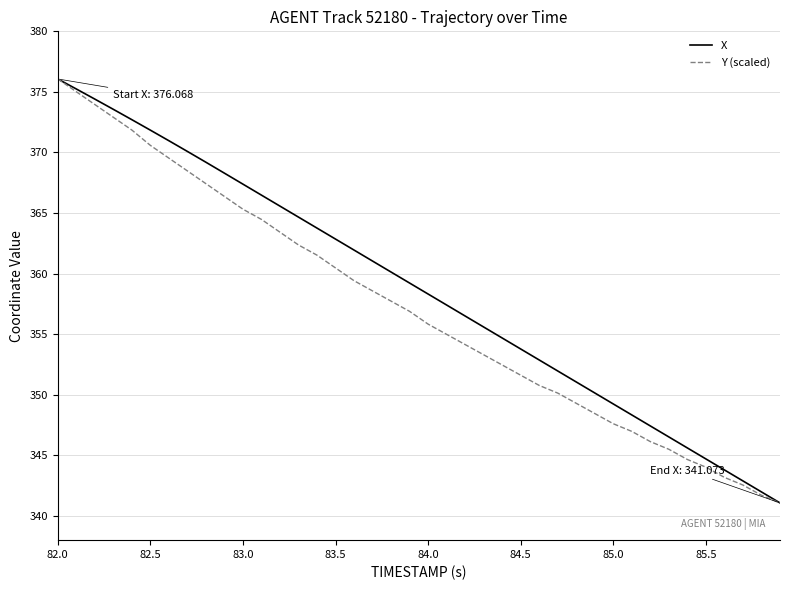

What is the maximum value shown in the chart?

376.1